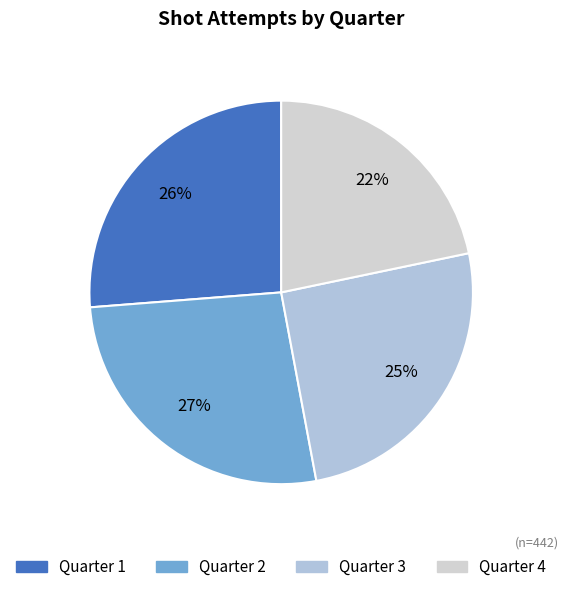

Which slice is the smallest?

Quarter 4